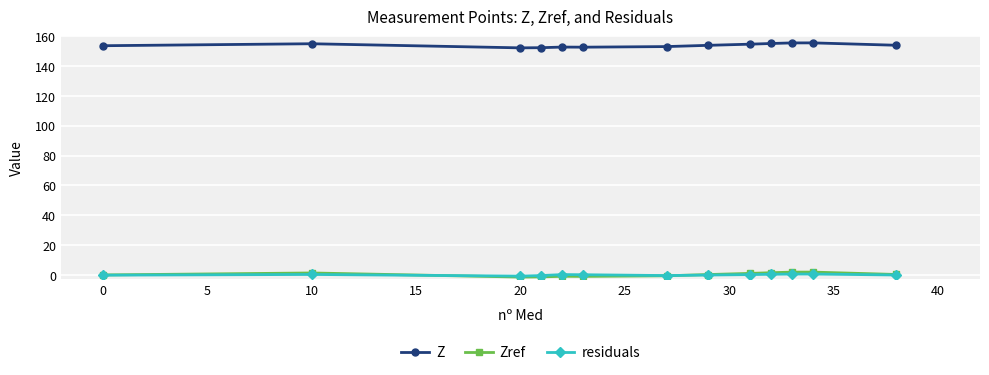

True or false: Zref has more than 2 interior local peaks.

True